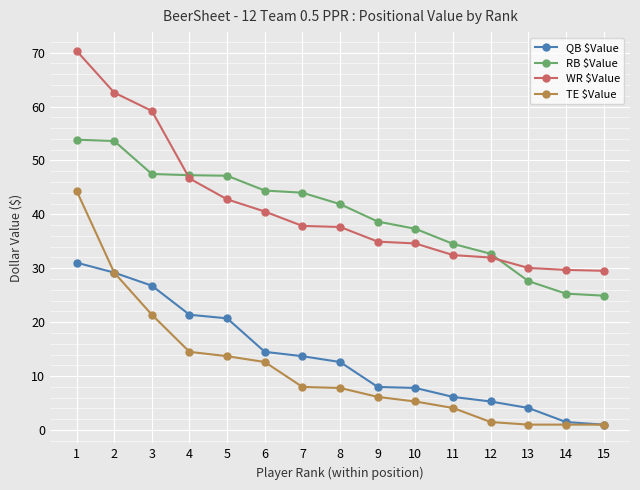

What are all the series names shown in the legend?

QB $Value, RB $Value, WR $Value, TE $Value